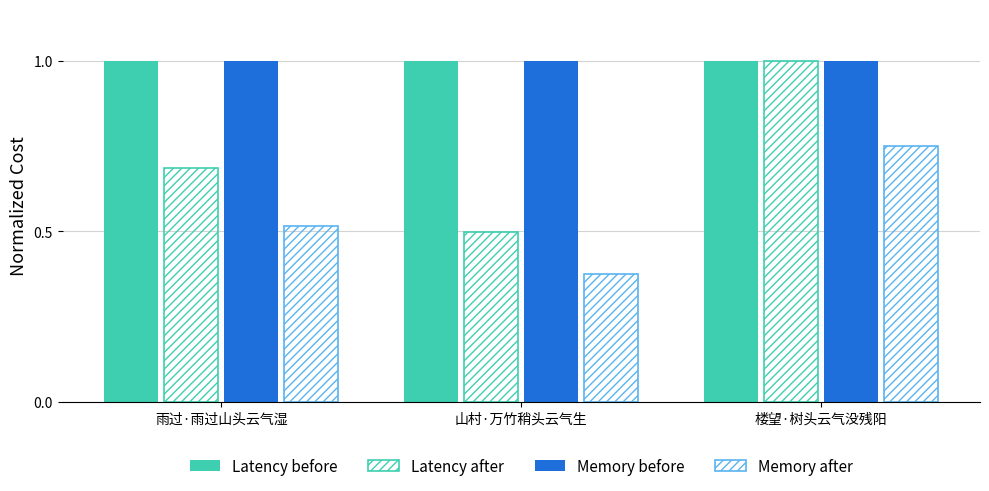

What is the difference between the maximum and minimum values in the Latency after series?

0.5